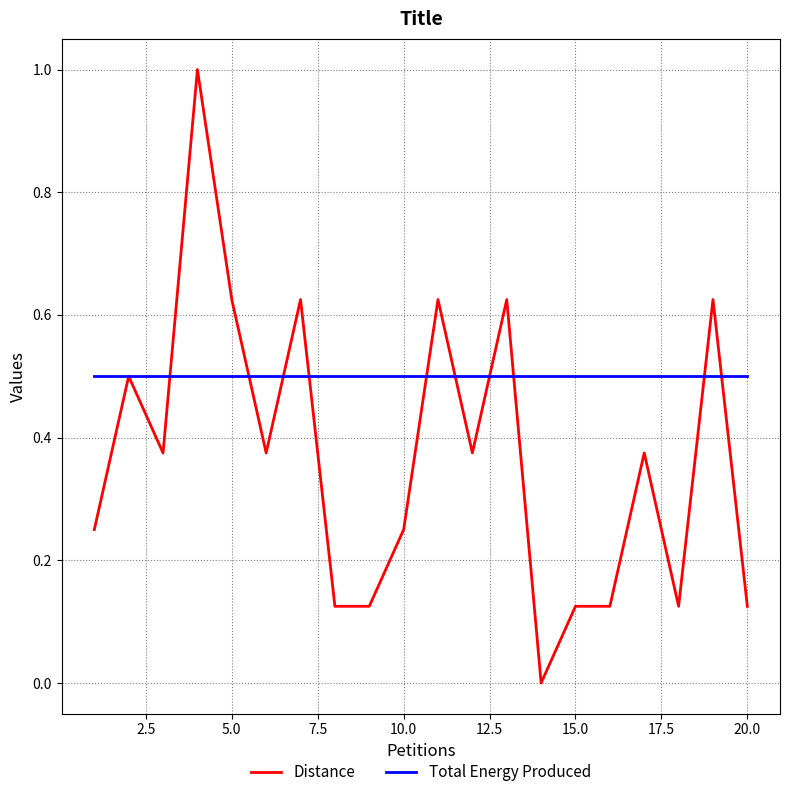

What is the greatest value displayed?

1.0